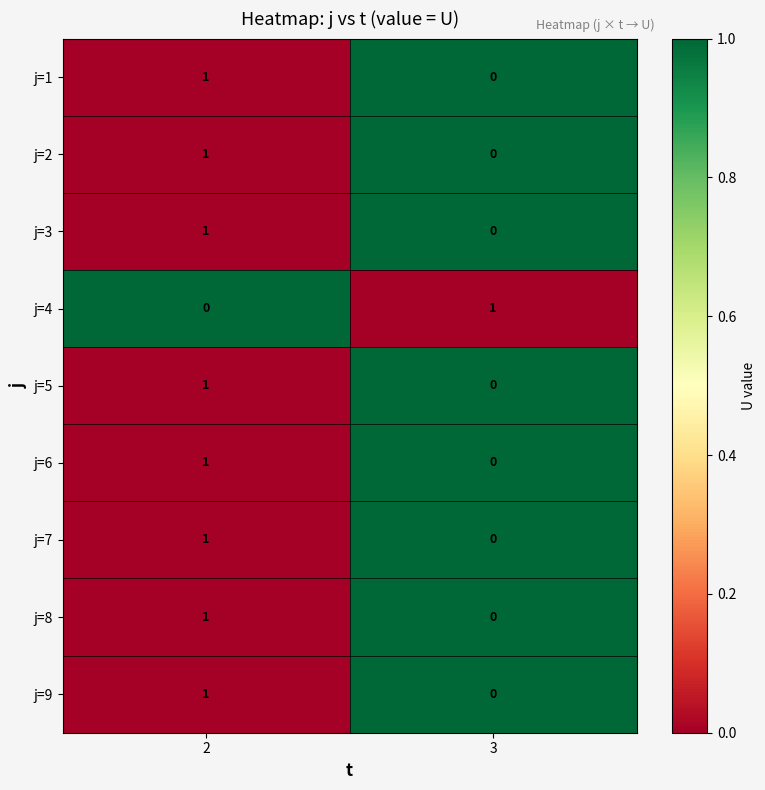

What is the difference between the highest and lowest values at 3?

1